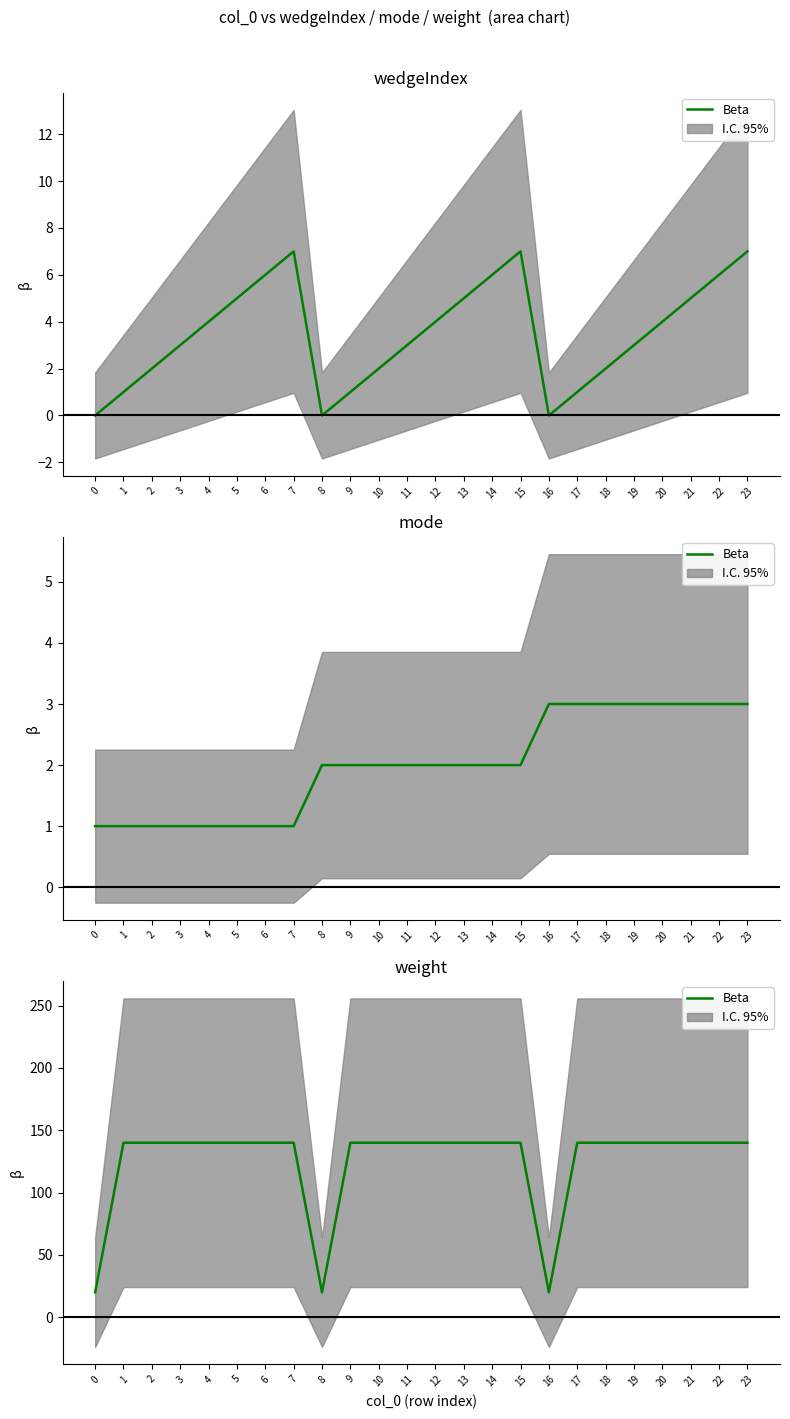

What is the sum of the values at 8 and 9?

160